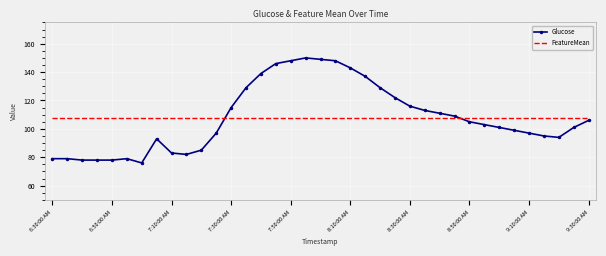

What are all the series names shown in the legend?

Glucose, FeatureMean